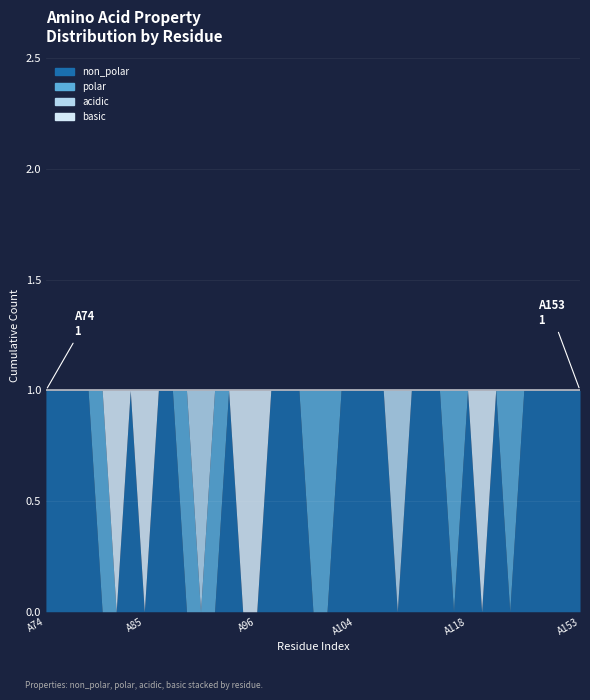

True or false: basic and acidic intersect in this chart.

False